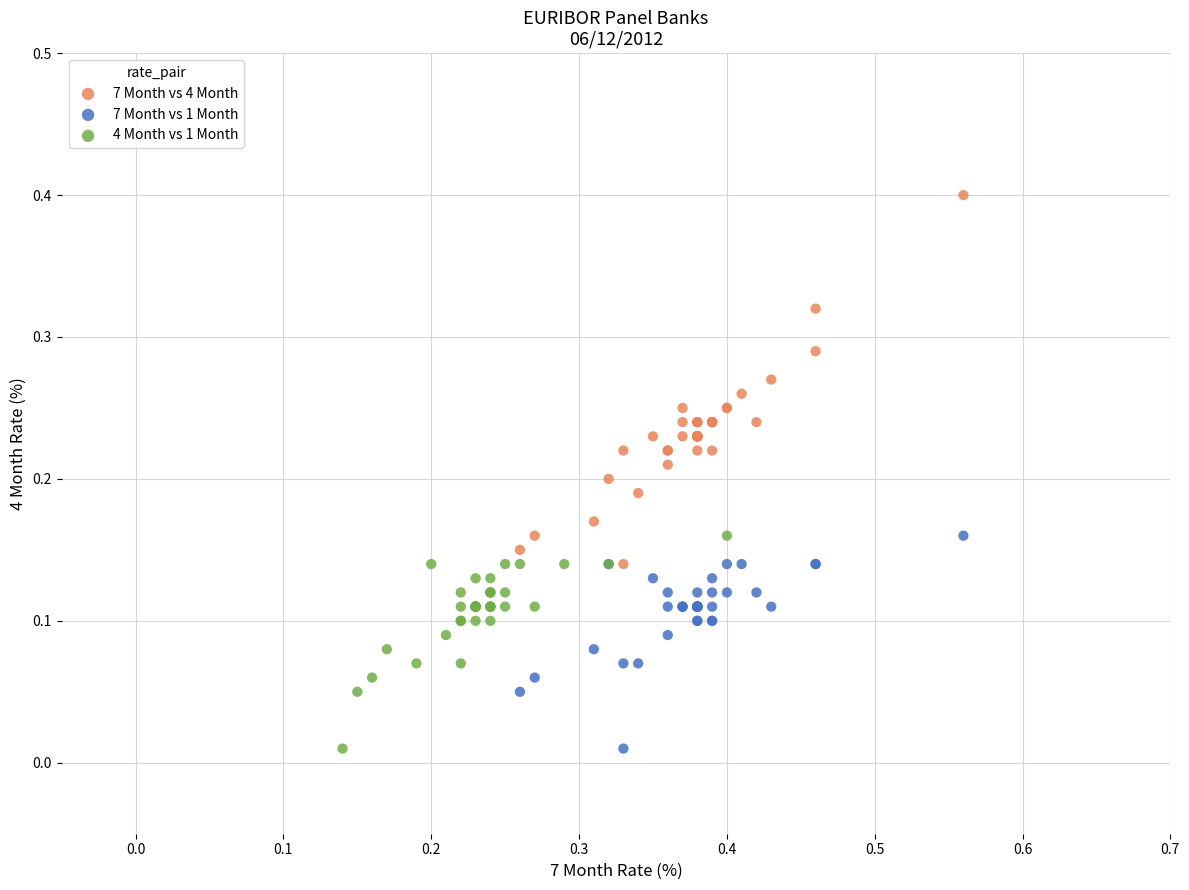

Which series contains the highest Y value?

7 Month vs 4 Month